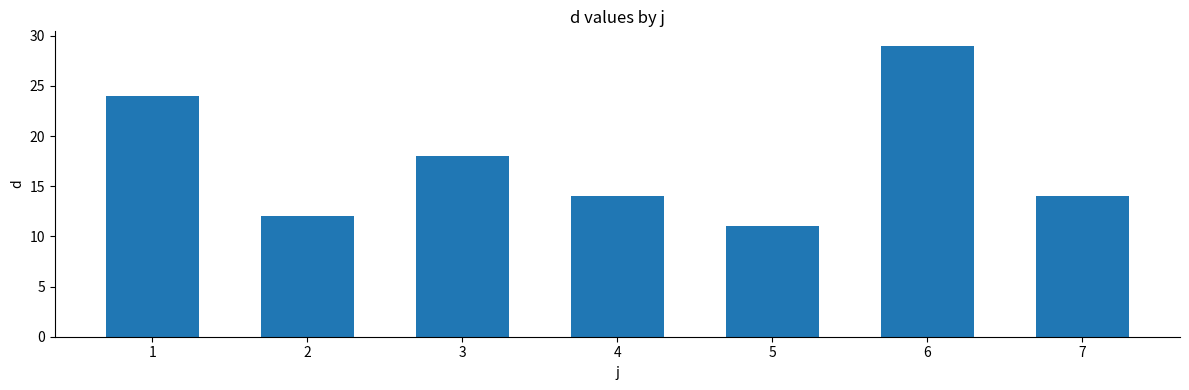

What is the difference between the values at 1 and 4?

10